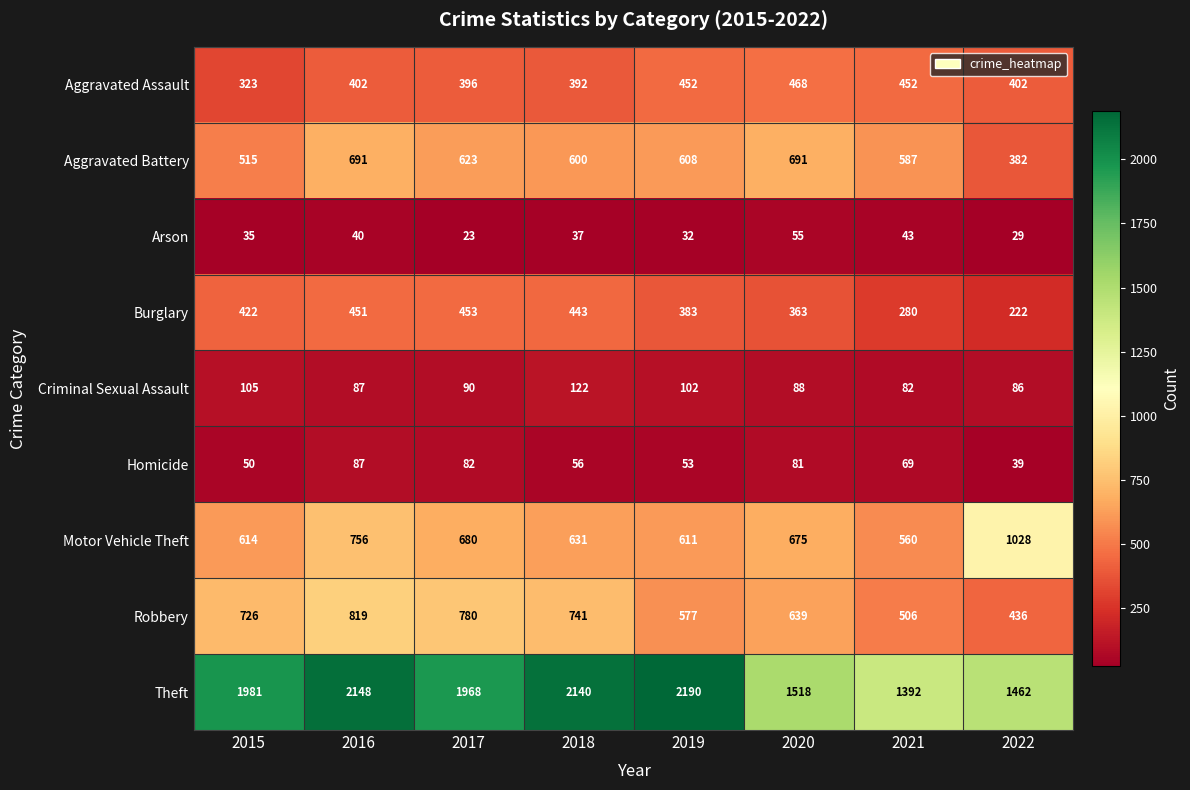

What is the total value across all series at 2019?

5008